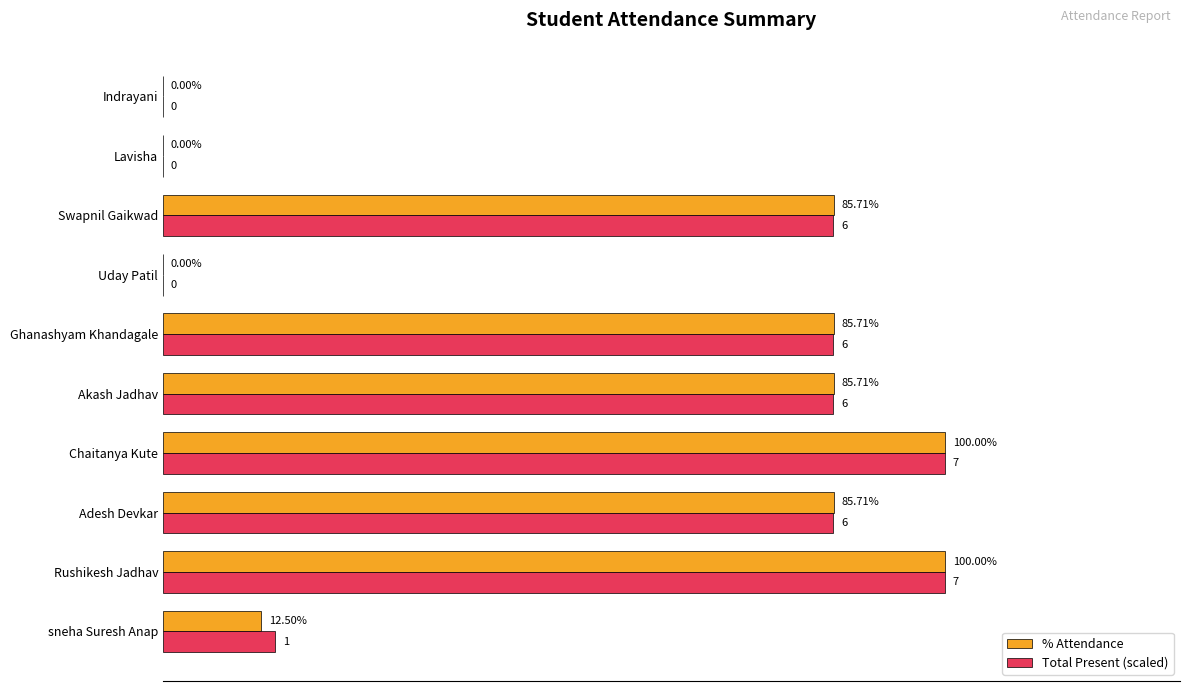

Which series changed the most between Chaitanya Kute and Uday Patil?

% Attendance